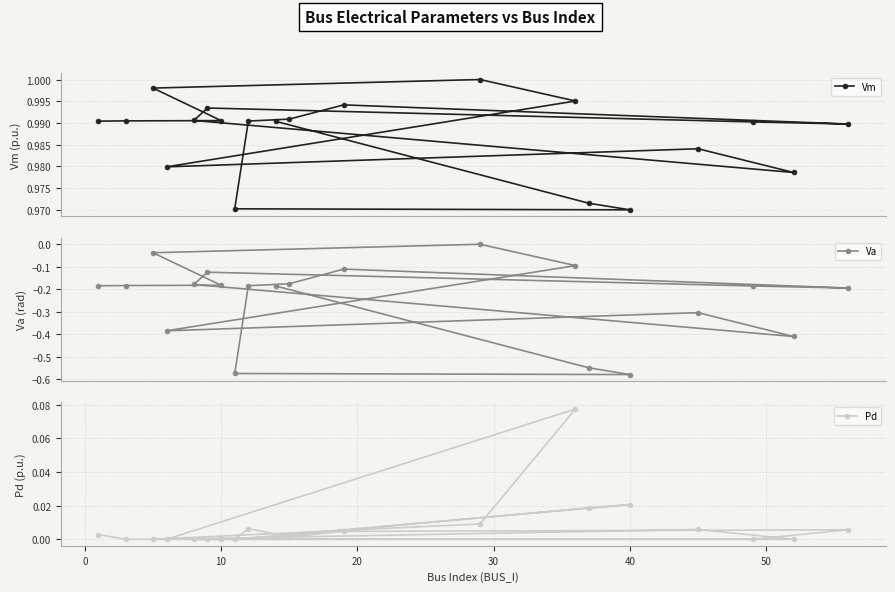

True or false: Vm and Va cross at least once.

False